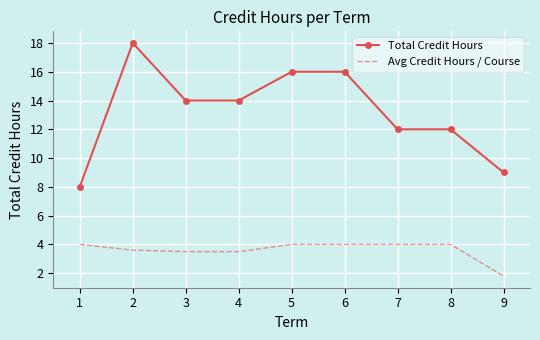

Which category has the highest value across all series?

2